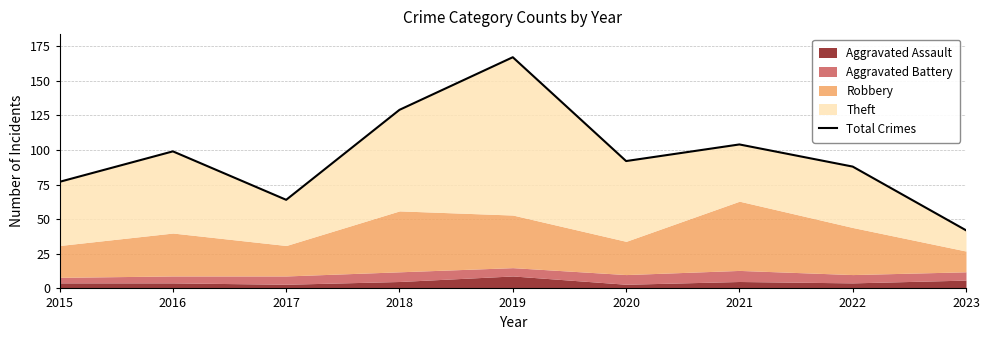

What is the difference between the values at 2020 and 2018?

37